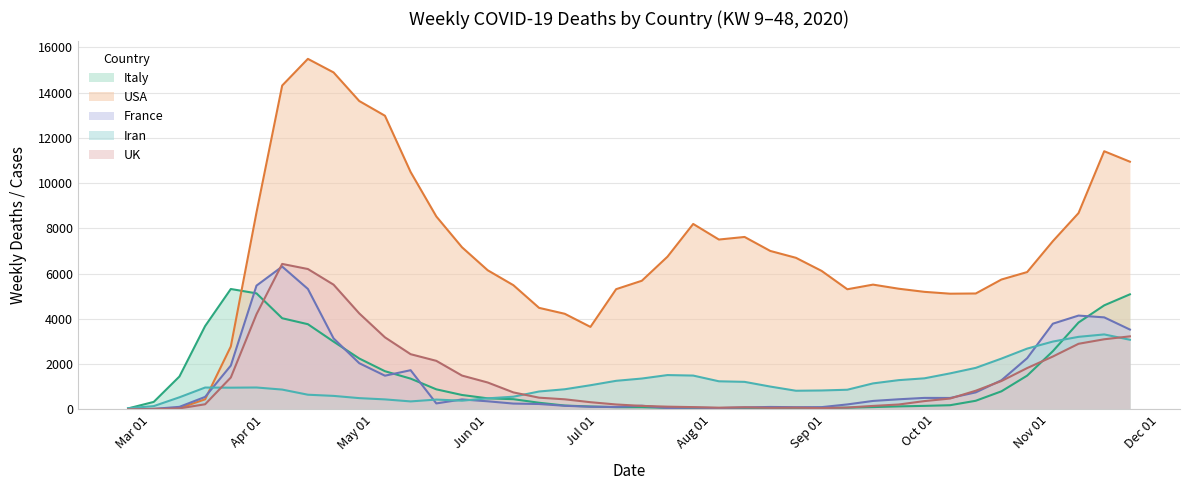

Count the number of categories in the chart.

40